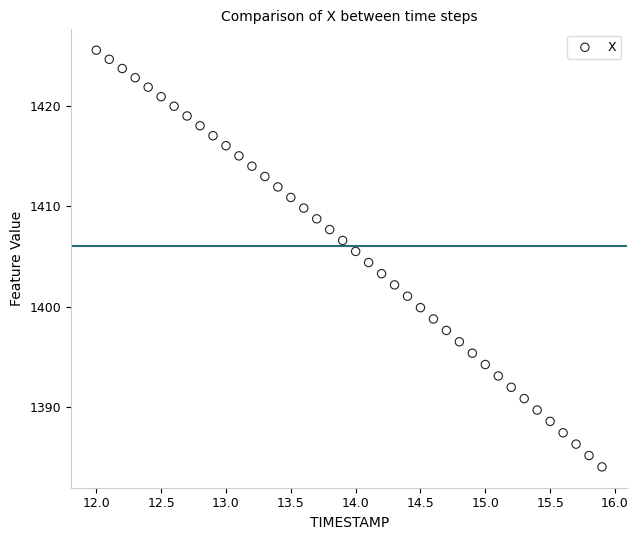

What is the range of X values (max minus min)?

3.9